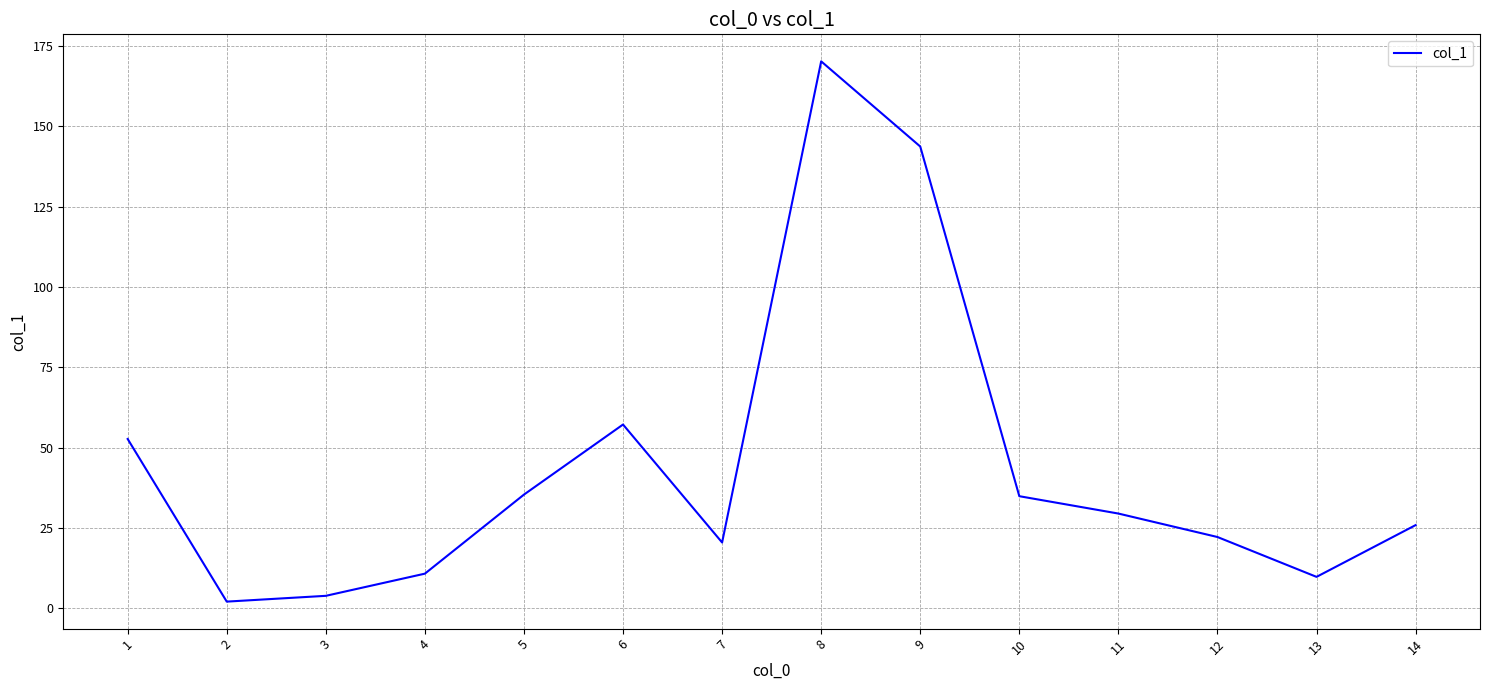

Which has a higher value, 1 or 6?

6